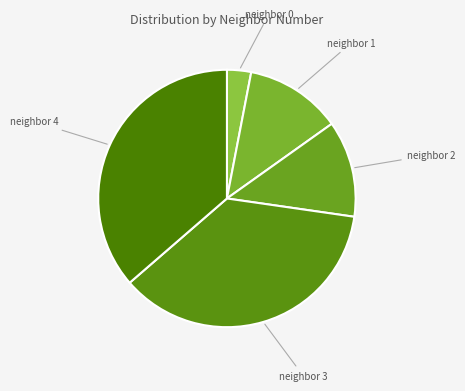

To the nearest percent, what is the difference between the largest and smallest slice percentages?

33%